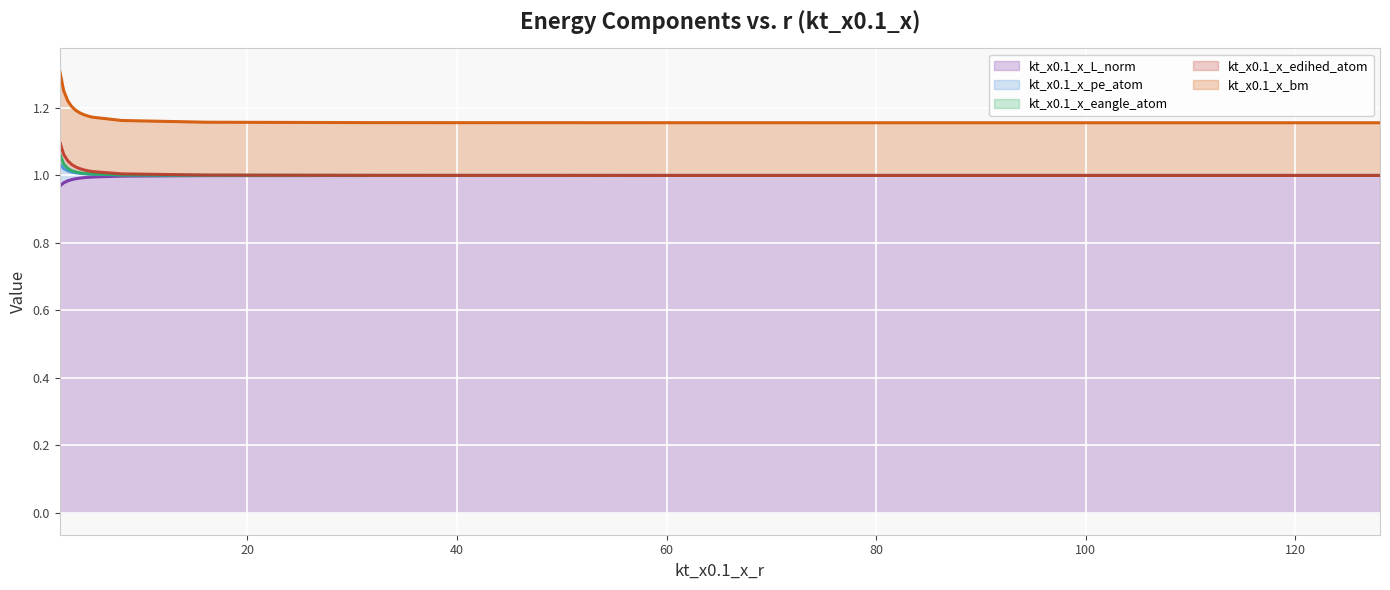

True or false: kt_x0.1_x_L_norm (line) and kt_x0.1_x_eangle_atom (line) intersect in this chart.

False